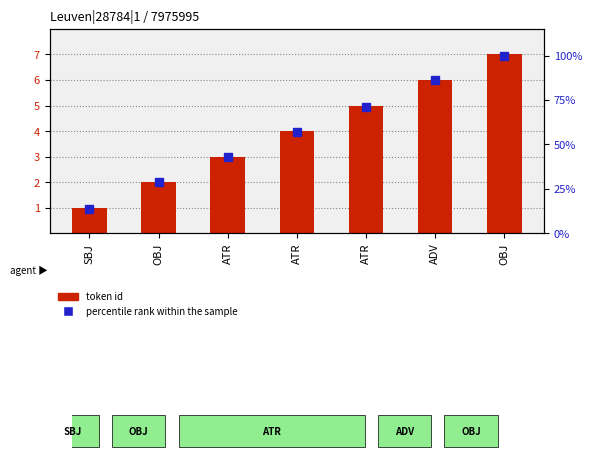

What are all the series names shown in the legend?

token id, percentile rank within the sample